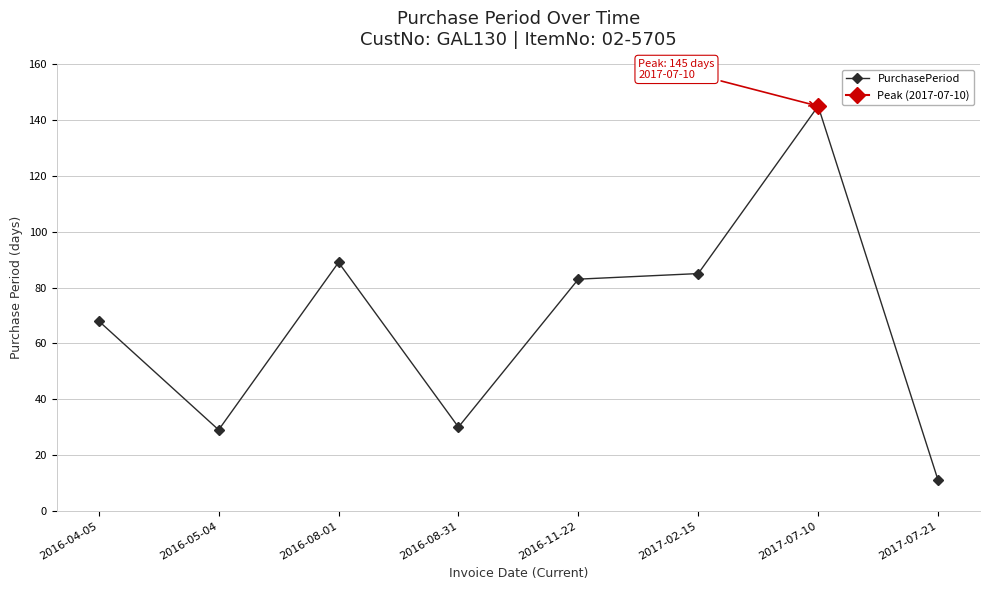

Rank the categories by value from highest to lowest.

2017-07-10, 2016-08-01, 2017-02-15, 2016-11-22, 2016-04-05, 2016-08-31, 2016-05-04, 2017-07-21